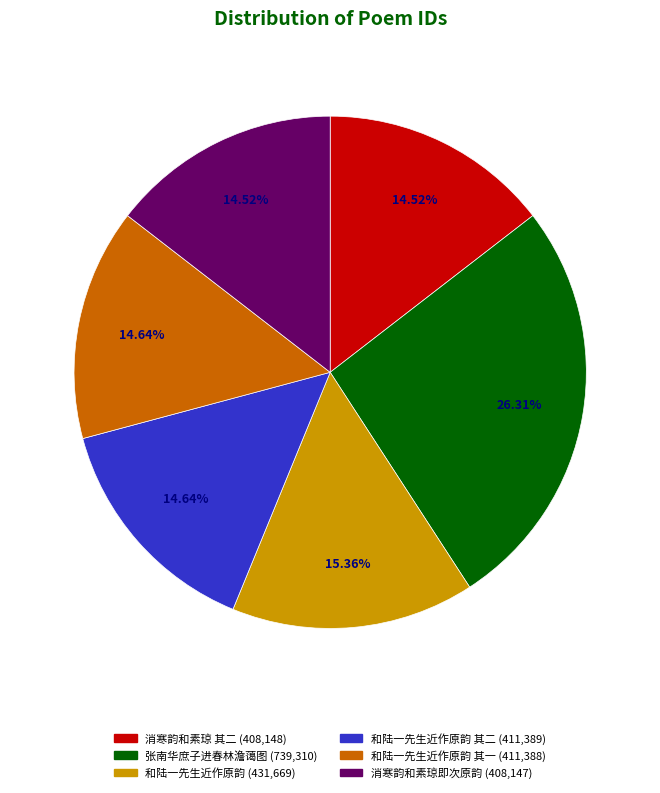

Does 和陆一先生近作原韵｛录二｝ account for over 50% of the chart?

No